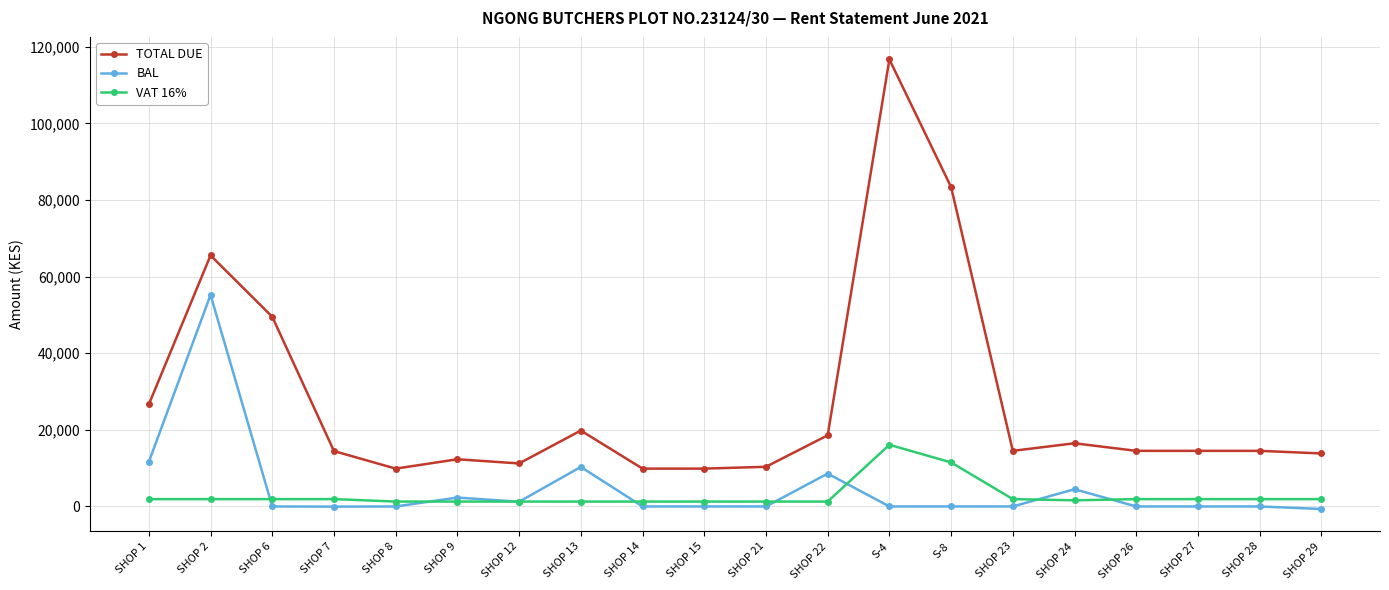

How many distinct data groups are displayed?

3